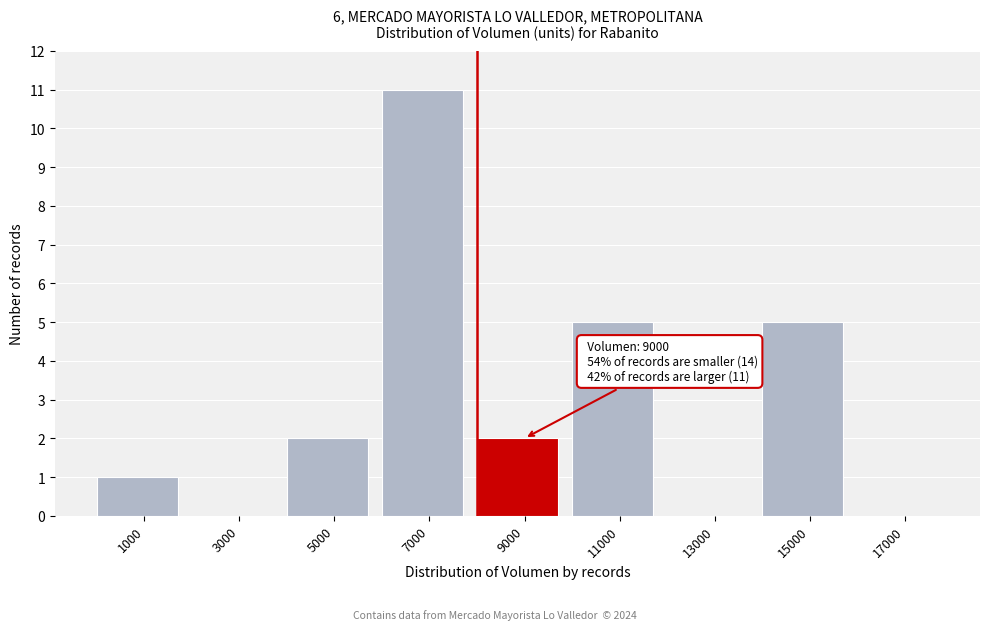

Reading left to right, transcribe all the data shown in this chart.

1000=1	3000=0	5000=2	7000=11	9000=2	11000=5	13000=0	15000=5	17000=0